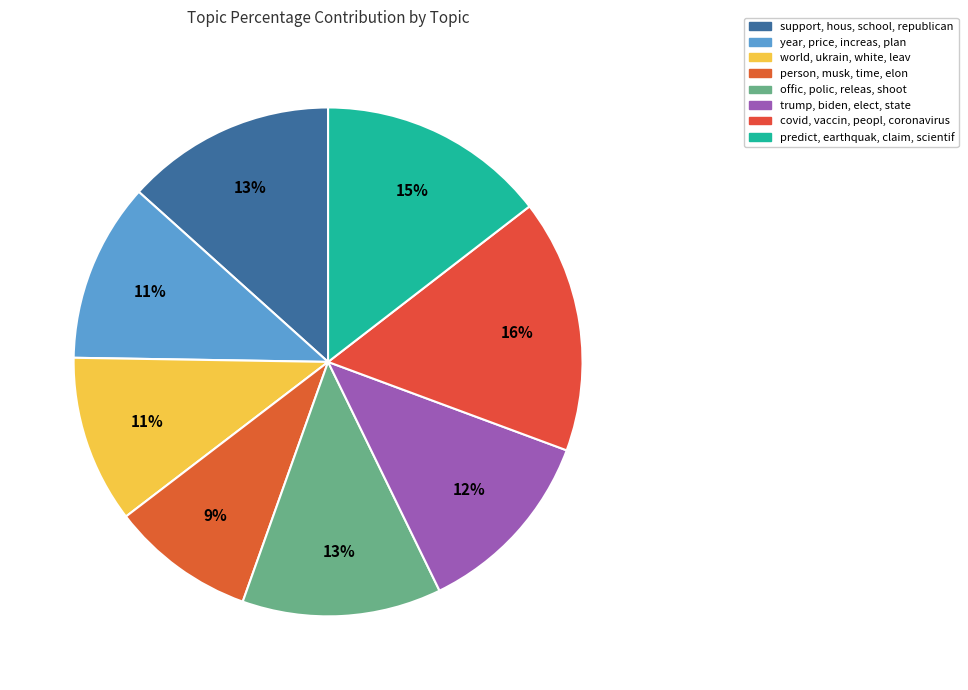

Is there a majority slice in this chart?

No